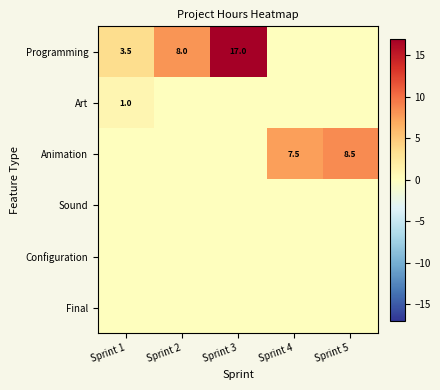

Is it true that Programming equals 3.5 at Sprint 1?

True